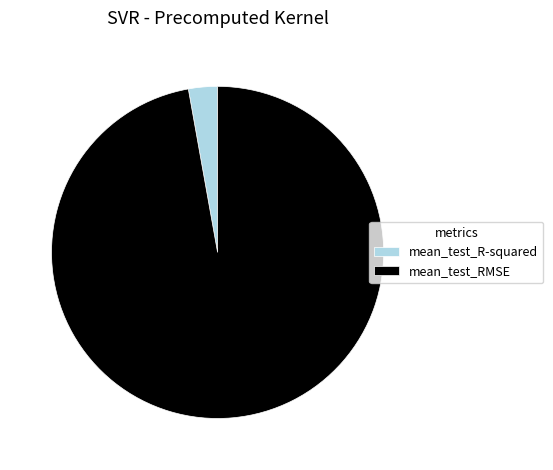

Between mean_test_R-squared and mean_test_RMSE, which is larger?

mean_test_RMSE